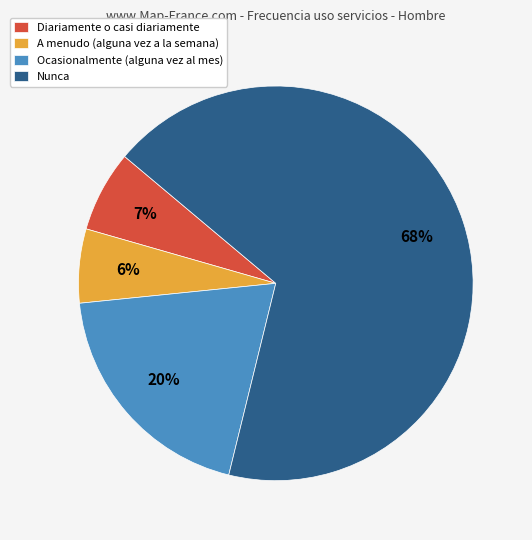

Does Diariamente o casi diariamente represent more than half of the total?

No